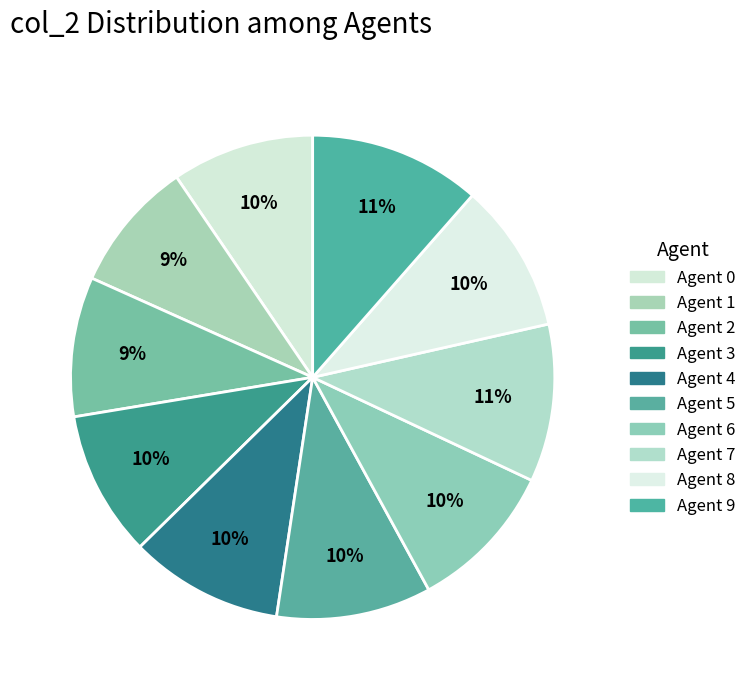

Which category has the biggest portion of the pie?

Agent 9